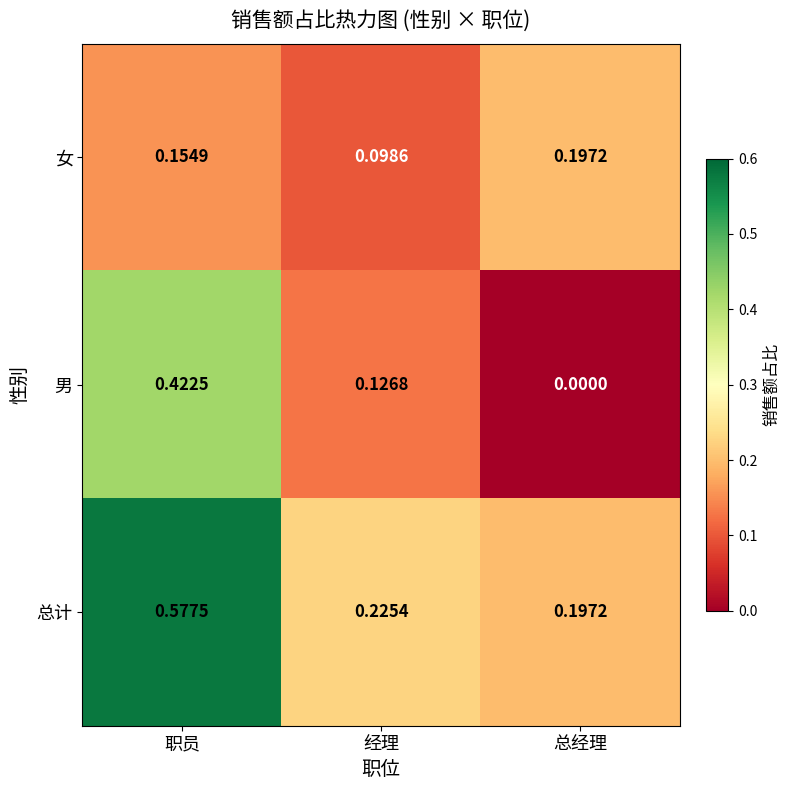

At which label does 女 reach its minimum?

经理